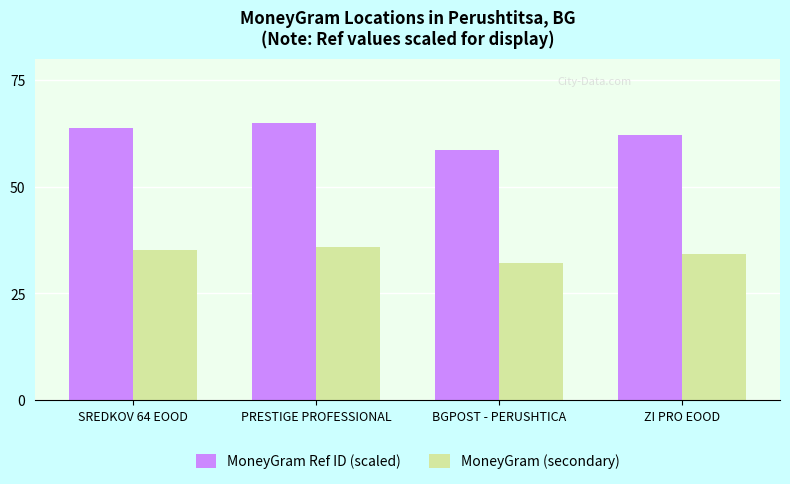

At SREDKOV 64 EOOD, list the series in order from largest to smallest.

MoneyGram Ref ID (scaled), MoneyGram (secondary)